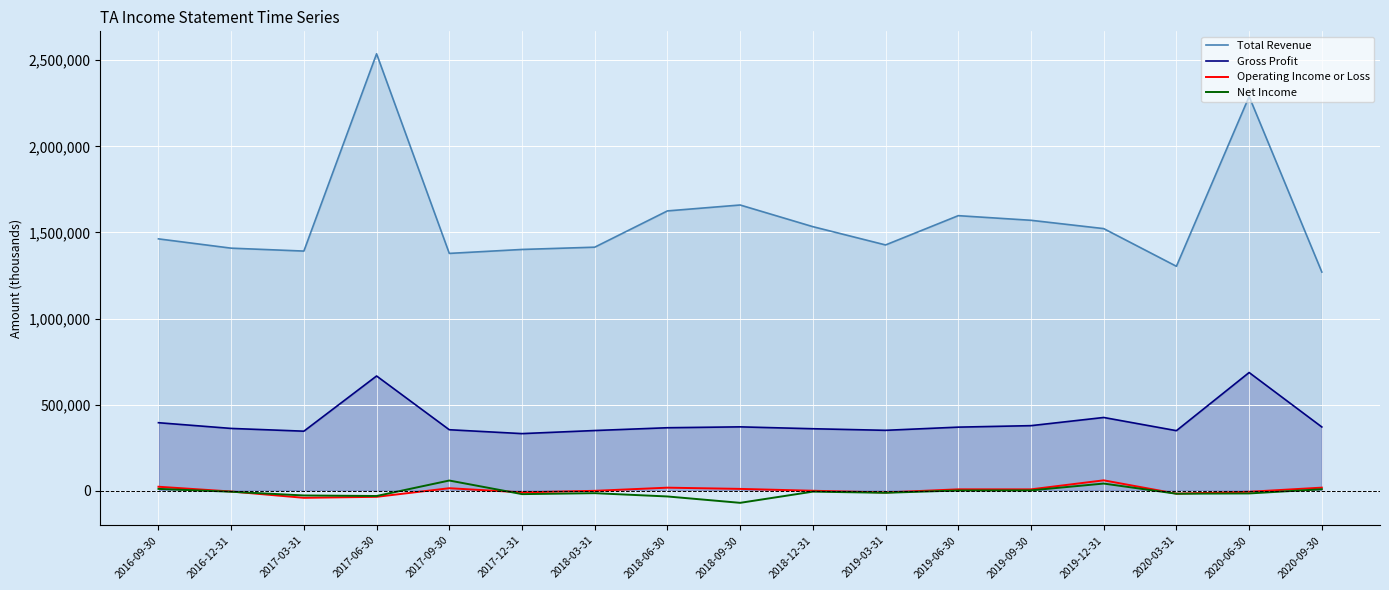

The Operating Income or Loss series shows -202 at 2018-12-31. True or false?

False